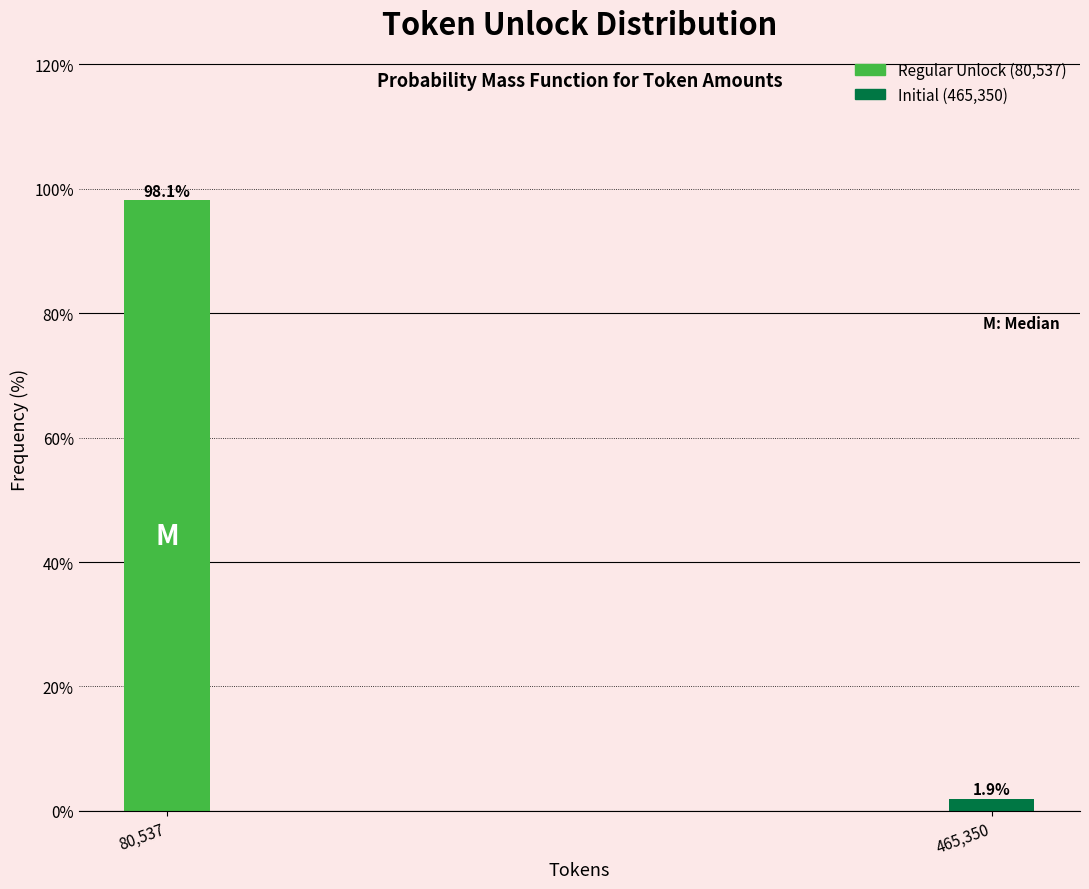

Reading left to right, what are all the values shown in this chart?

98.1	1.9